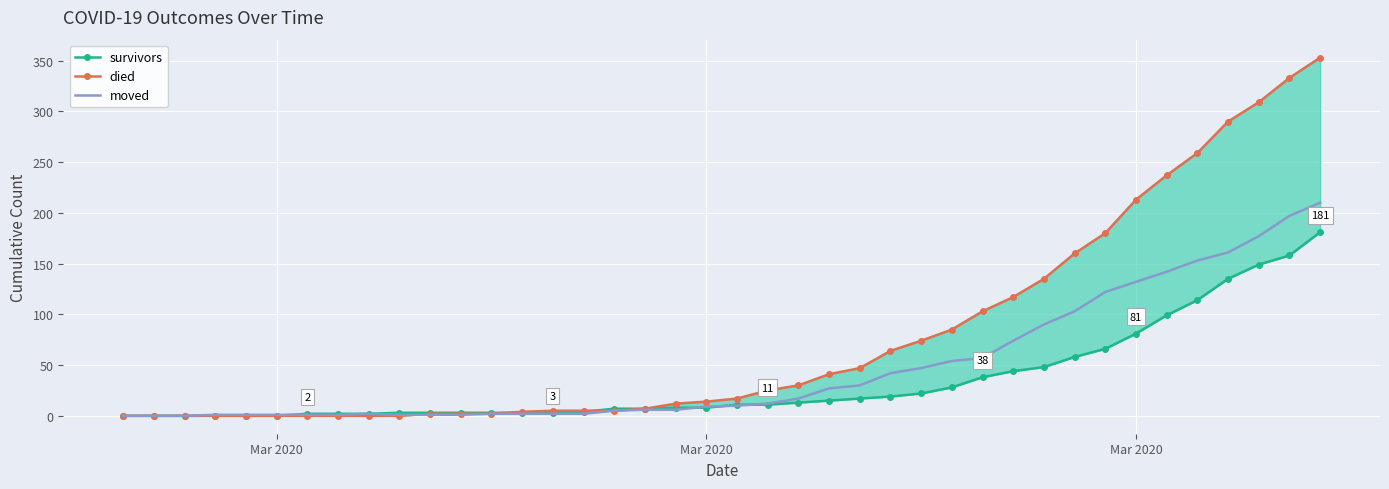

Which series has the largest total across all categories?

died